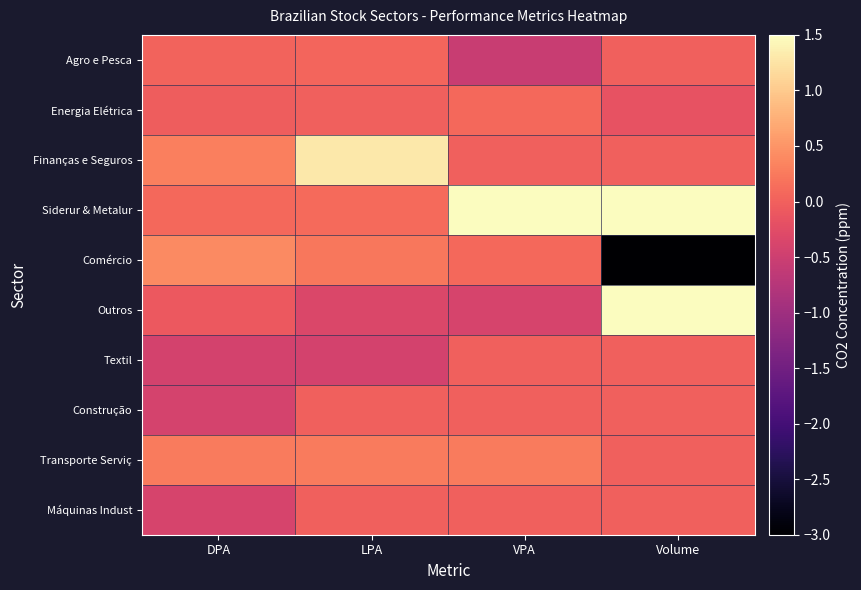

Which label corresponds to the largest value in the chart?

VPA